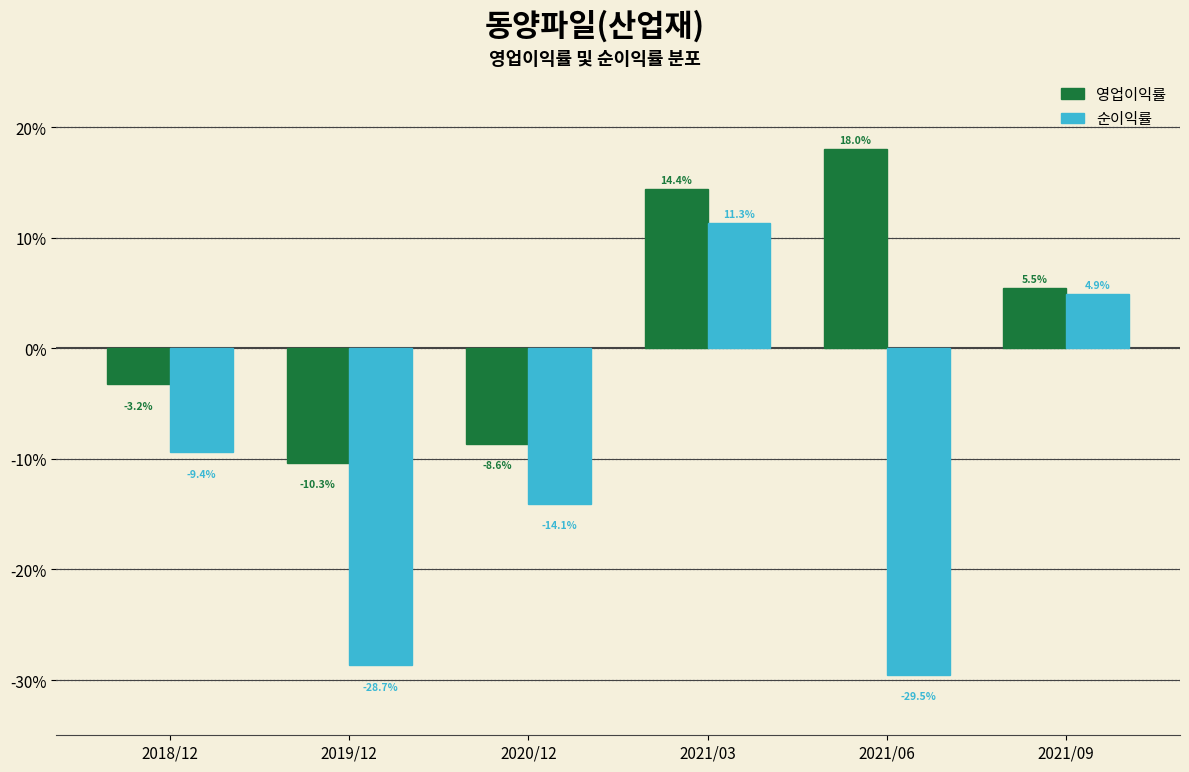

Reading left to right, list all the values displayed in this chart.

영업이익률: -3.2	-10.3	-8.6	14.4	18.0	5.5
순이익률: -9.4	-28.7	-14.1	11.3	-29.5	4.9